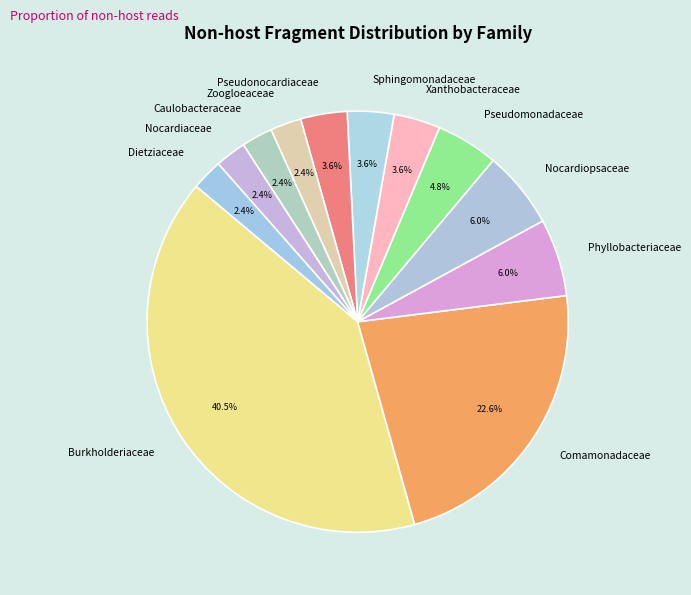

What is the ratio of the value at Pseudomonadaceae to the value at Nocardiaceae?

2.0